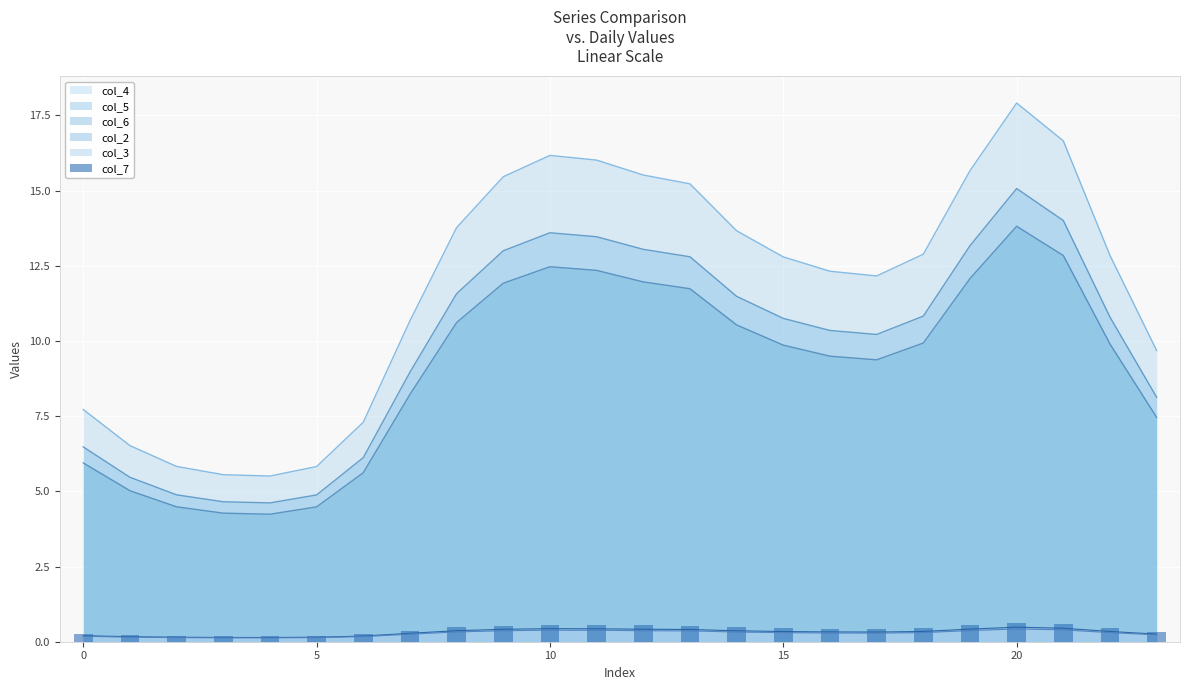

The value at 16 is 0.2. True or false?

False